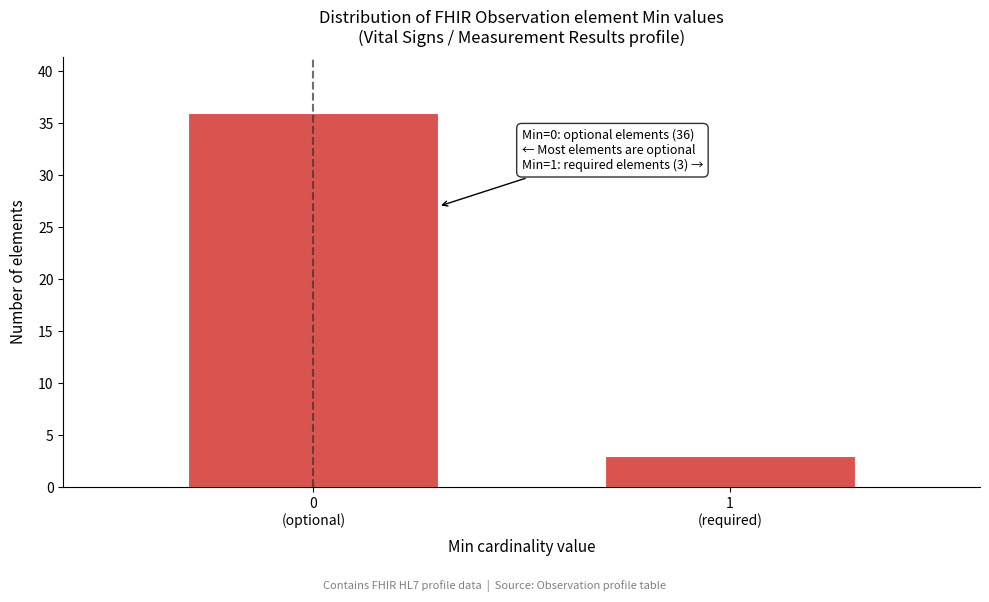

What is the difference between the maximum and minimum values?

33